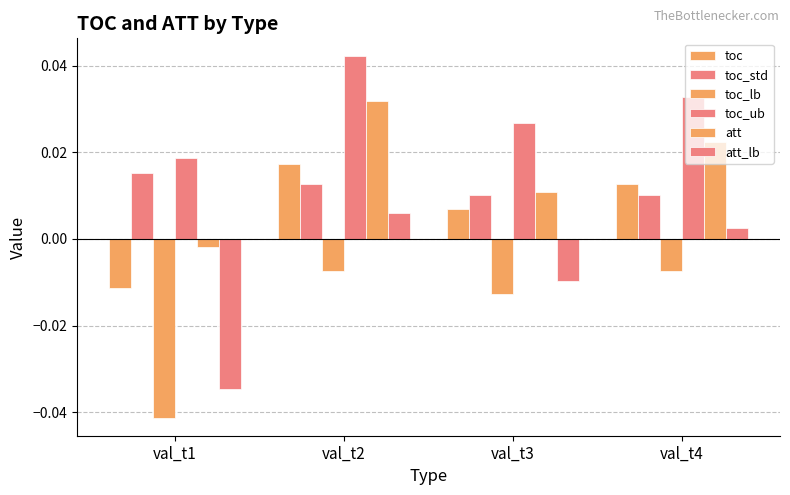

The toc_ub series shows 0.0 at val_t4. True or false?

False